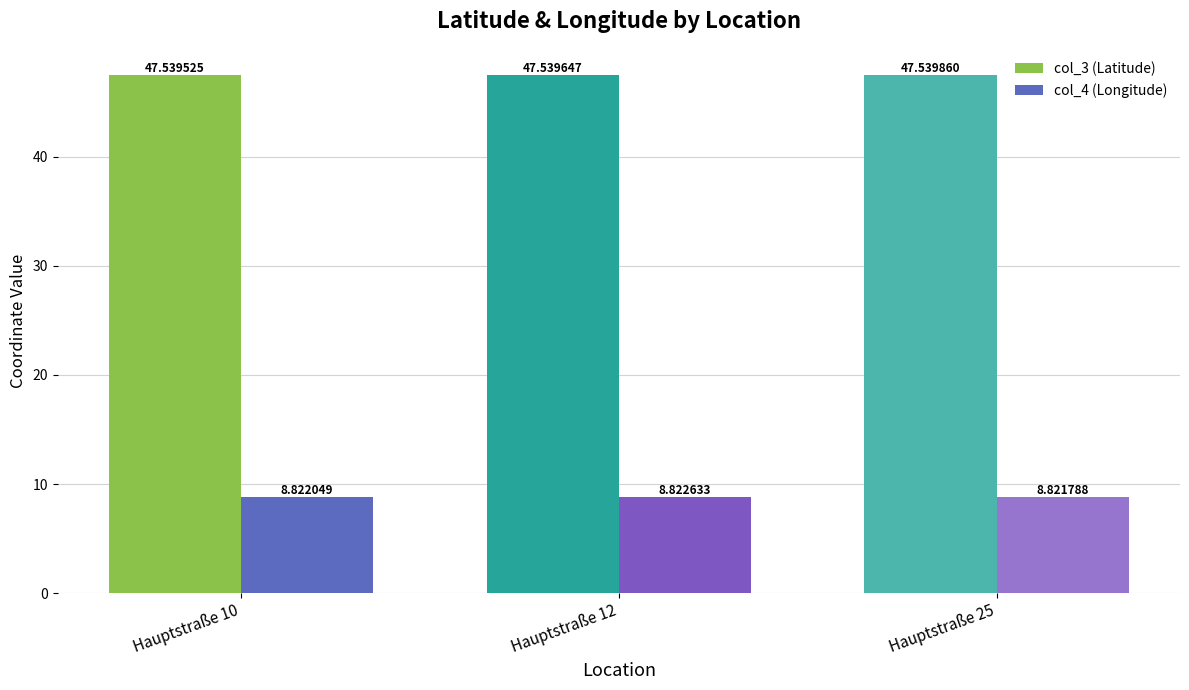

Count the col_4 (Longitude) values in the range 8 to 9.

3